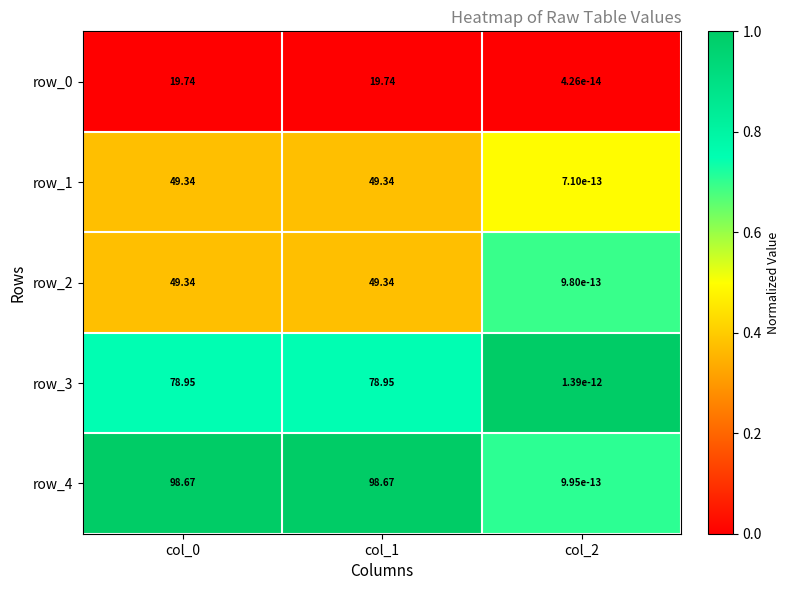

What is the sum of the row_4 values at col_1 and col_2?

98.7